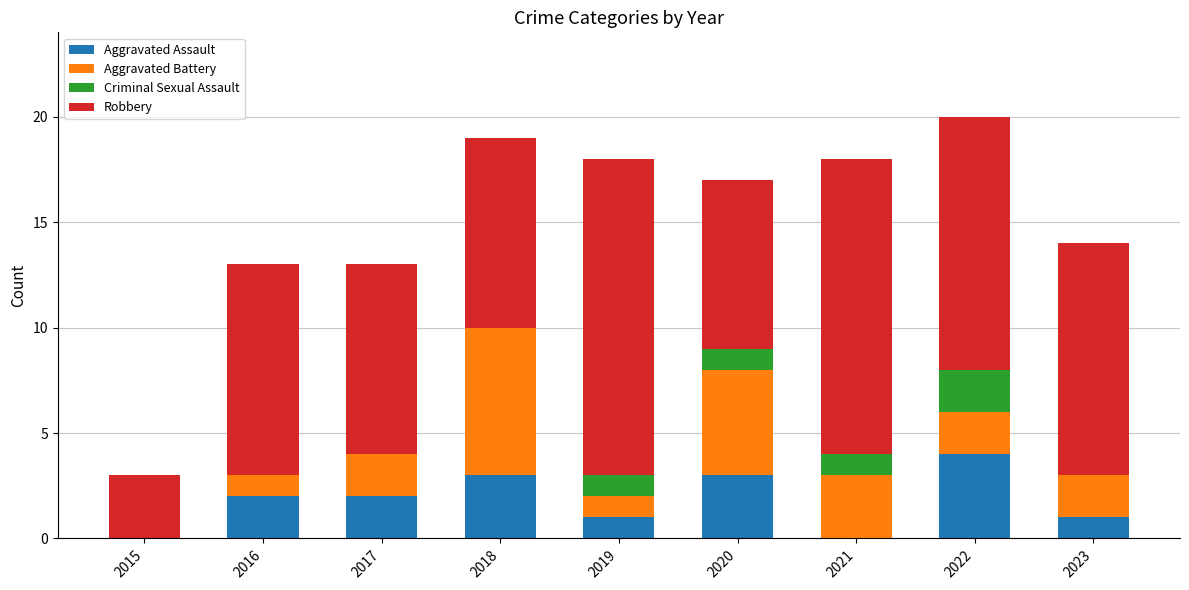

What is the total value across all series at 2018?

19